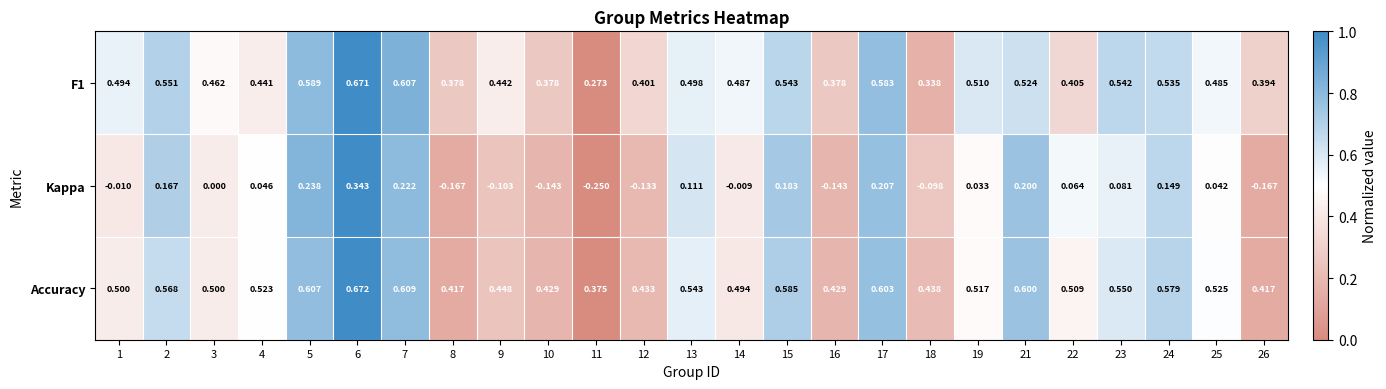

Is the value of Accuracy at 15 greater than the value of Kappa at 9?

Yes